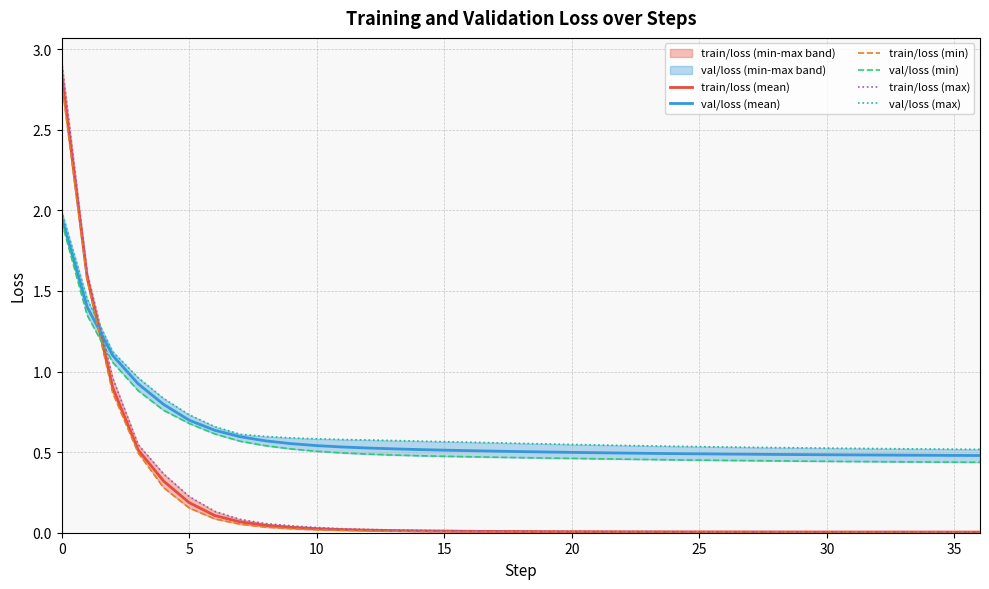

Which series changed the most between 35 and 23?

val/loss (min)